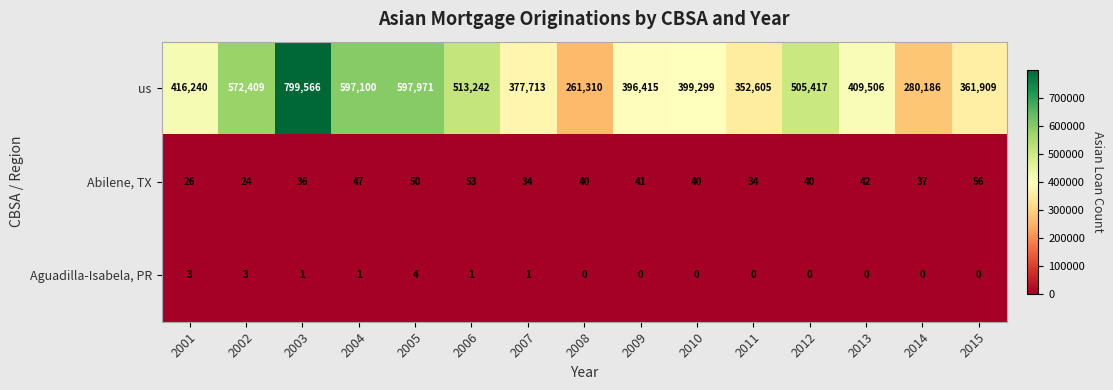

At which label does Abilene, TX first exceed 40?

2004